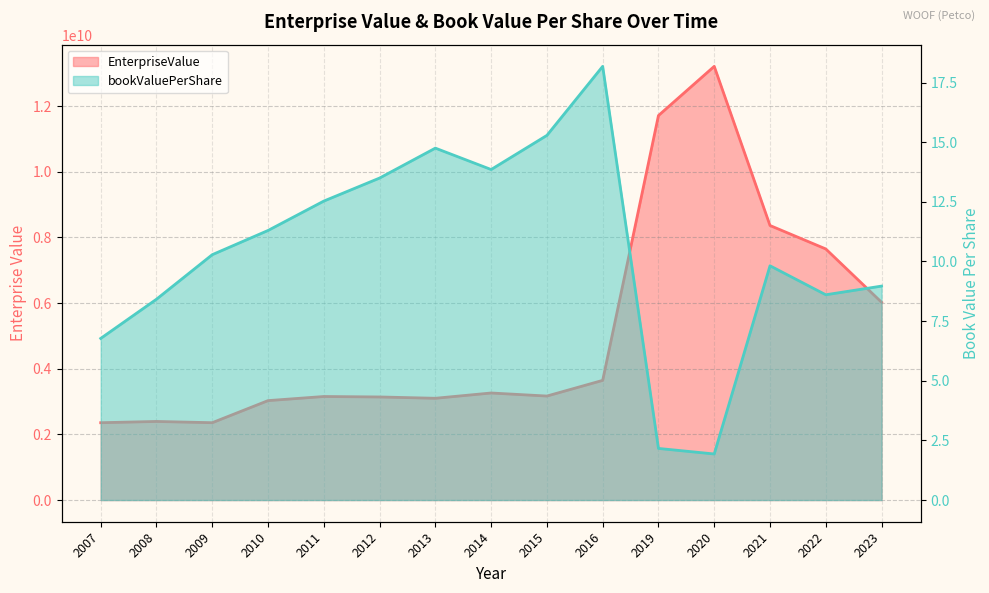

True or false: EnterpriseValue and bookValuePerShare intersect in this chart.

False